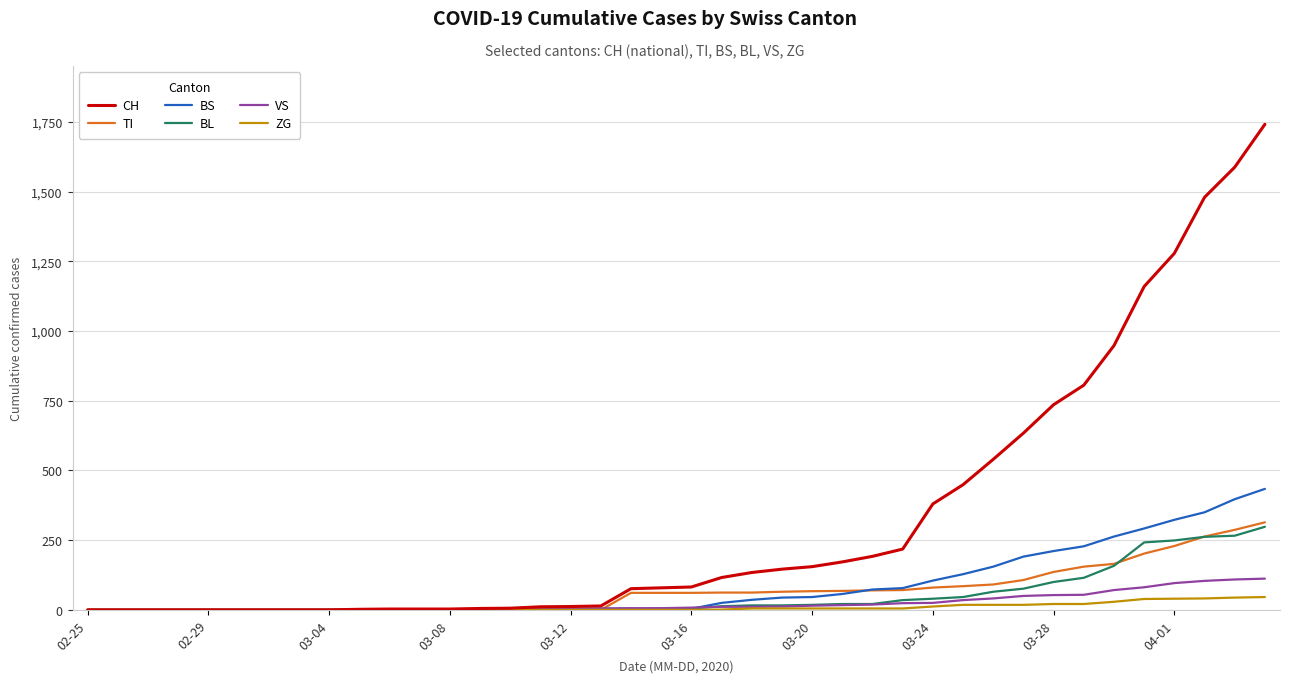

Which series has the largest total across all categories?

CH